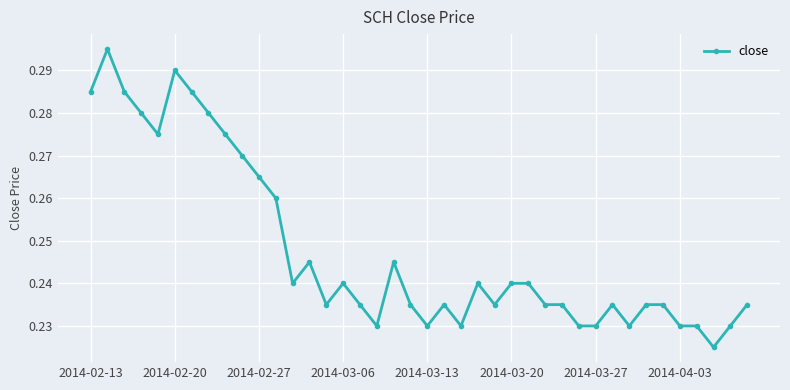

What is the sum of all values?

9.9